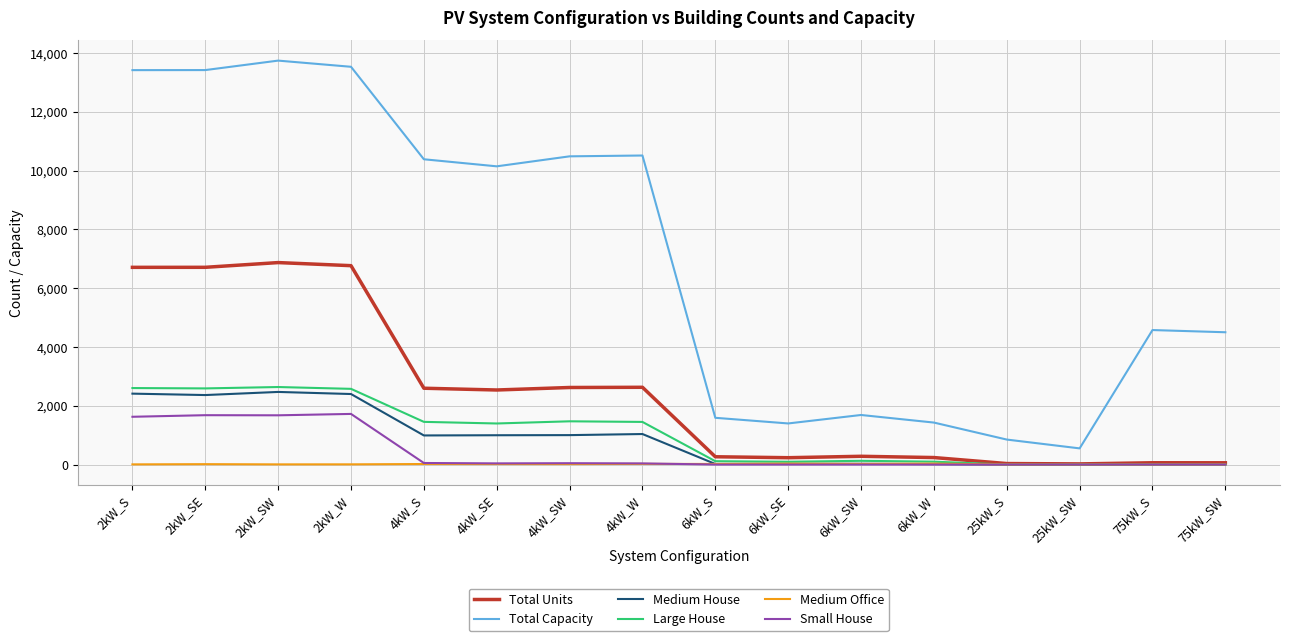

Does the chart have visible grid lines?

Yes